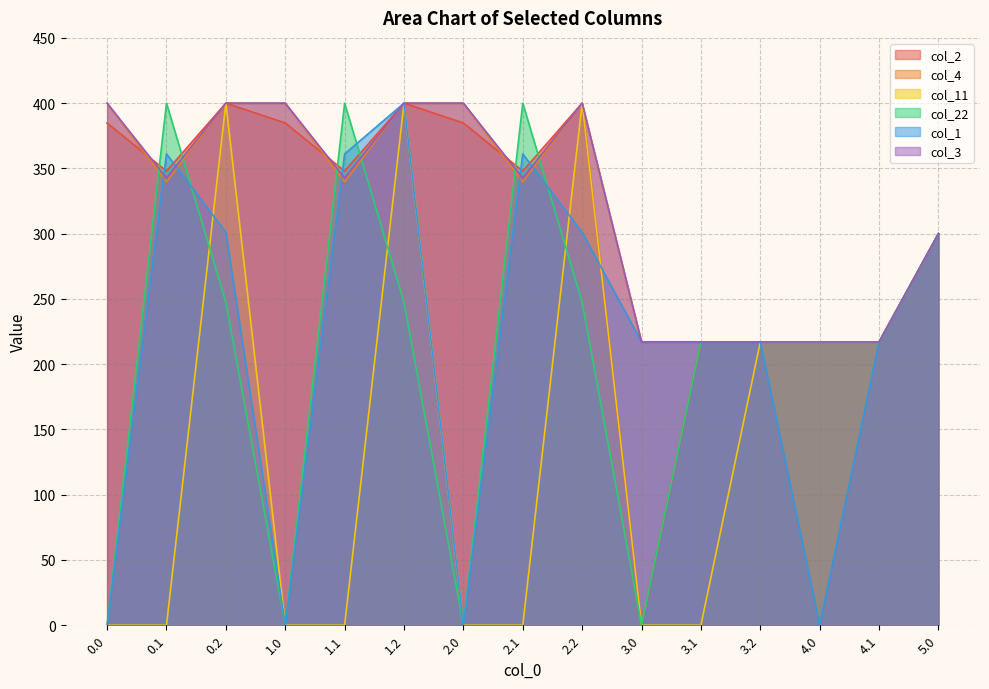

True or false: col_3 has a value of 230.0 at 0.0.

False